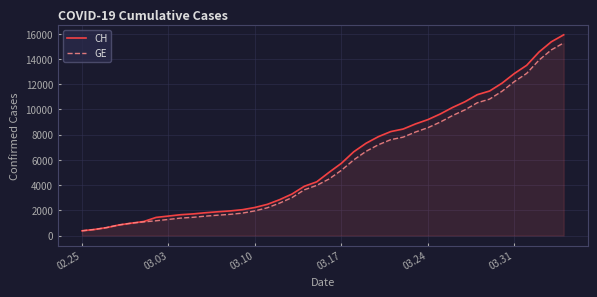

What is the smallest value displayed?

375